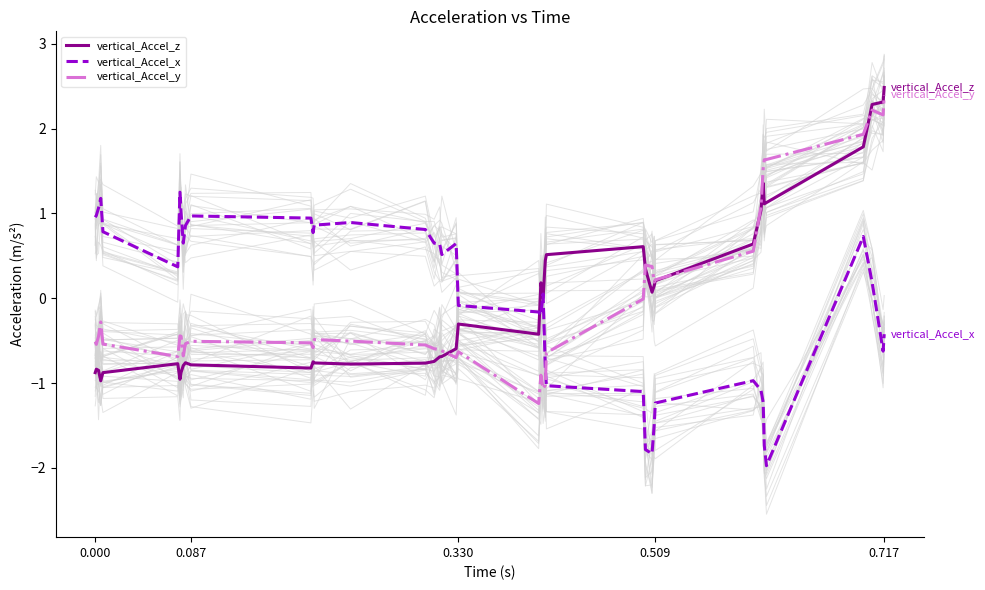

What is the highest value of the vertical_Accel_x series?

1.3